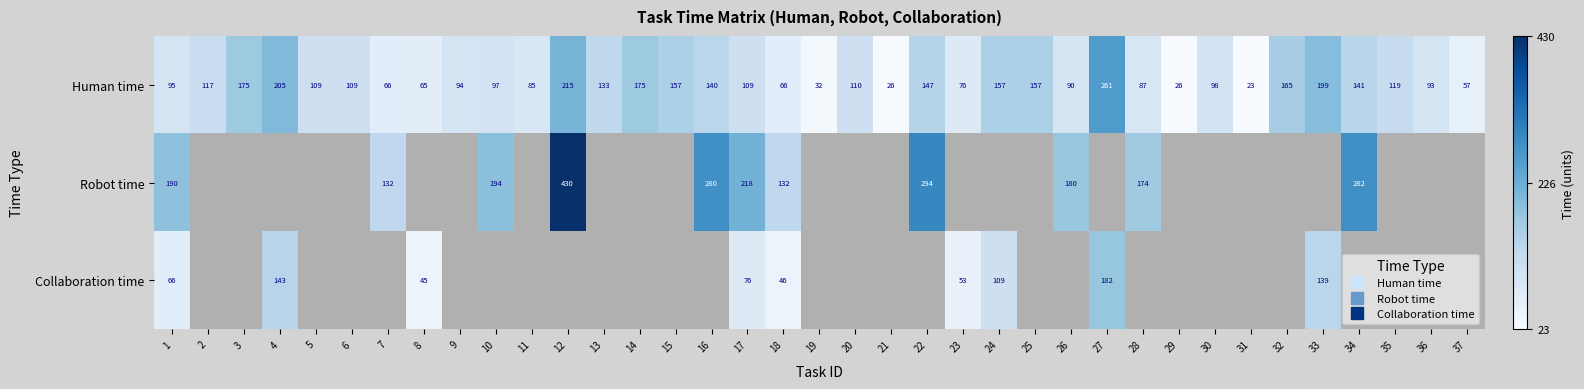

The value of Robot time at 28 is 49.4. True or false?

False